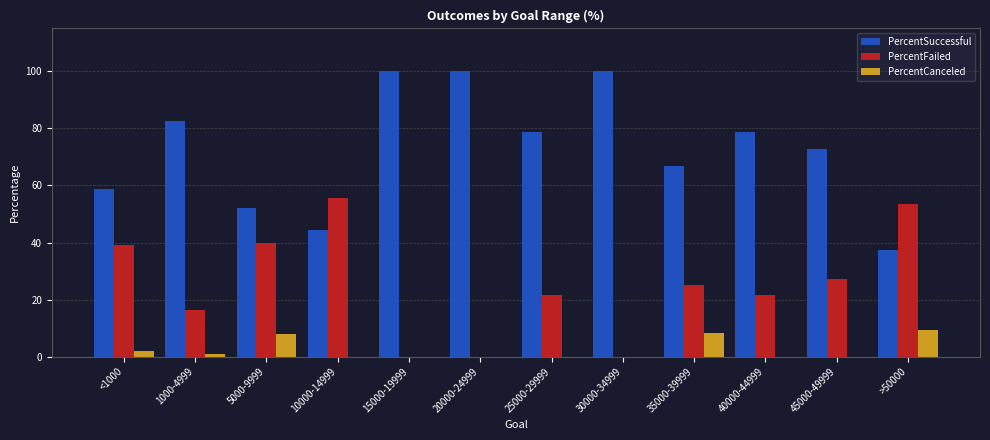

Is the value of PercentFailed at >50000 greater than the value of PercentCanceled at 10000-14999?

Yes